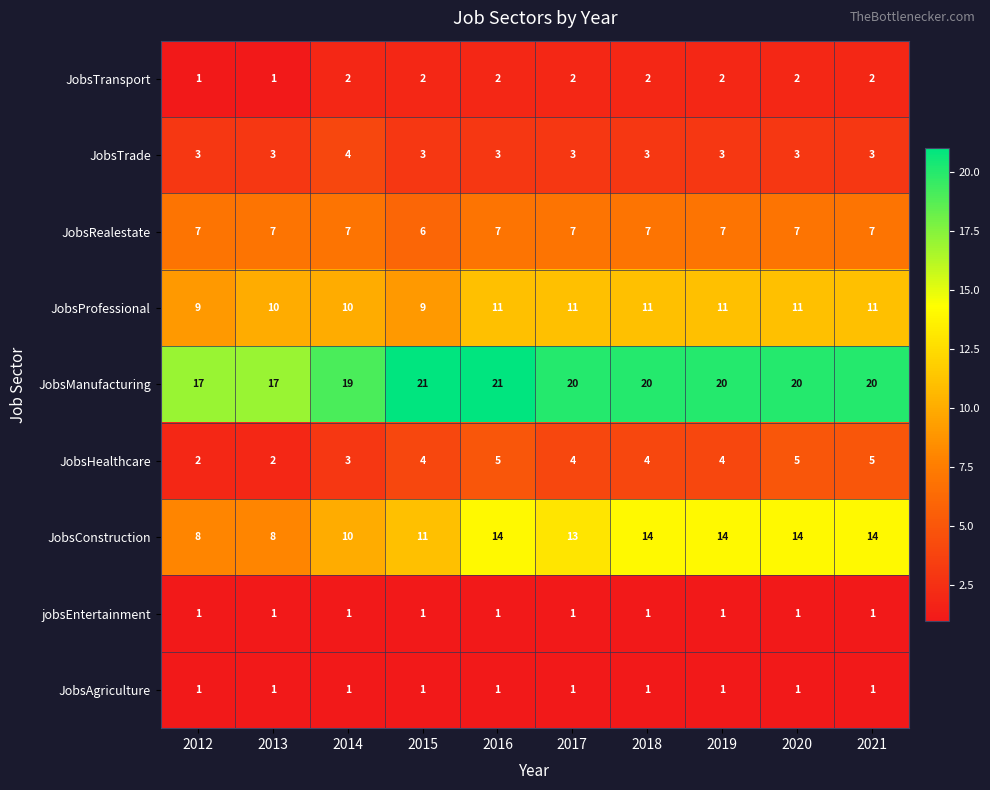

How many data points does each series have?

10